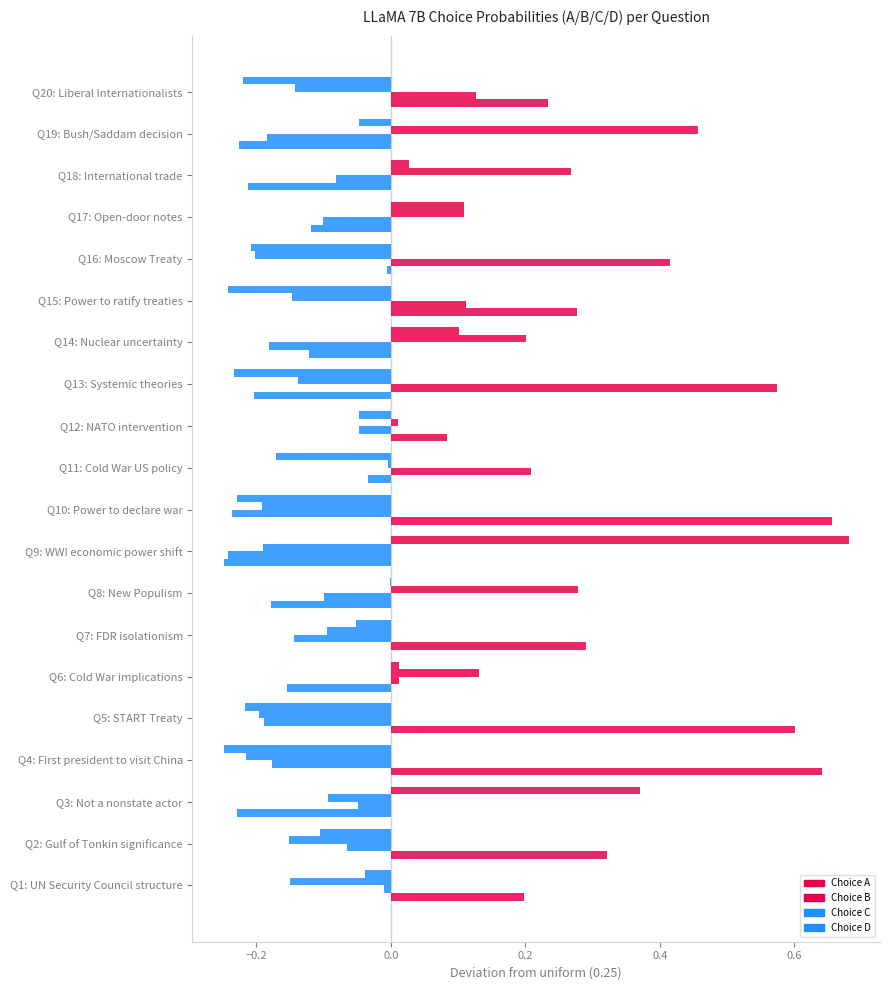

How many categories are shown in the chart?

20